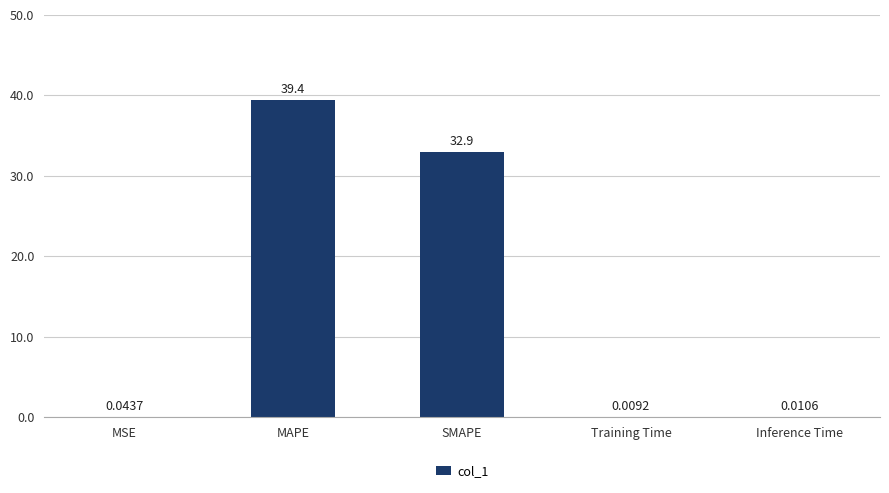

What is the average value?

14.5